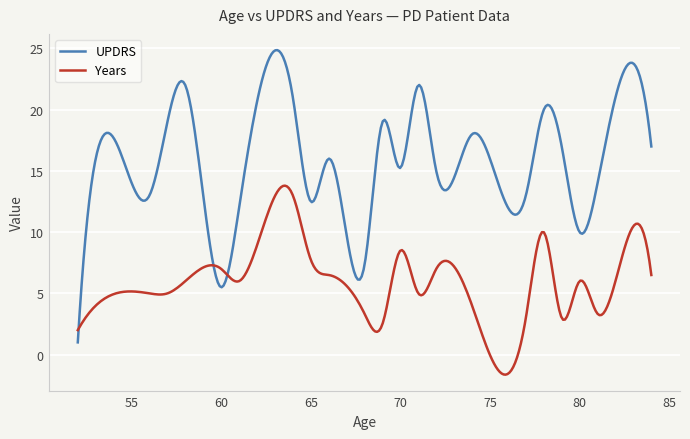

Which series has the largest range (max minus min)?

UPDRS